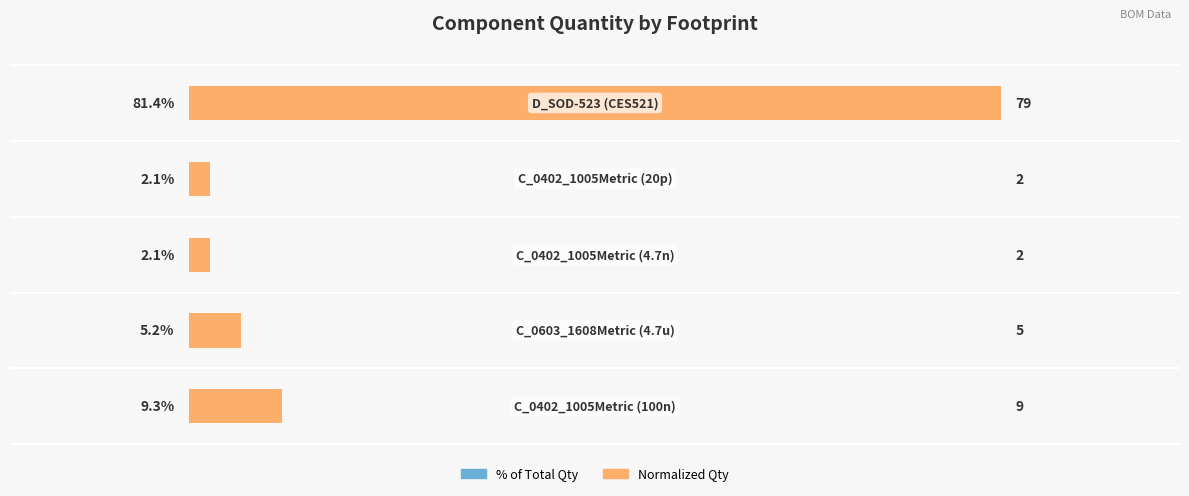

What is the greatest value displayed?

81.4